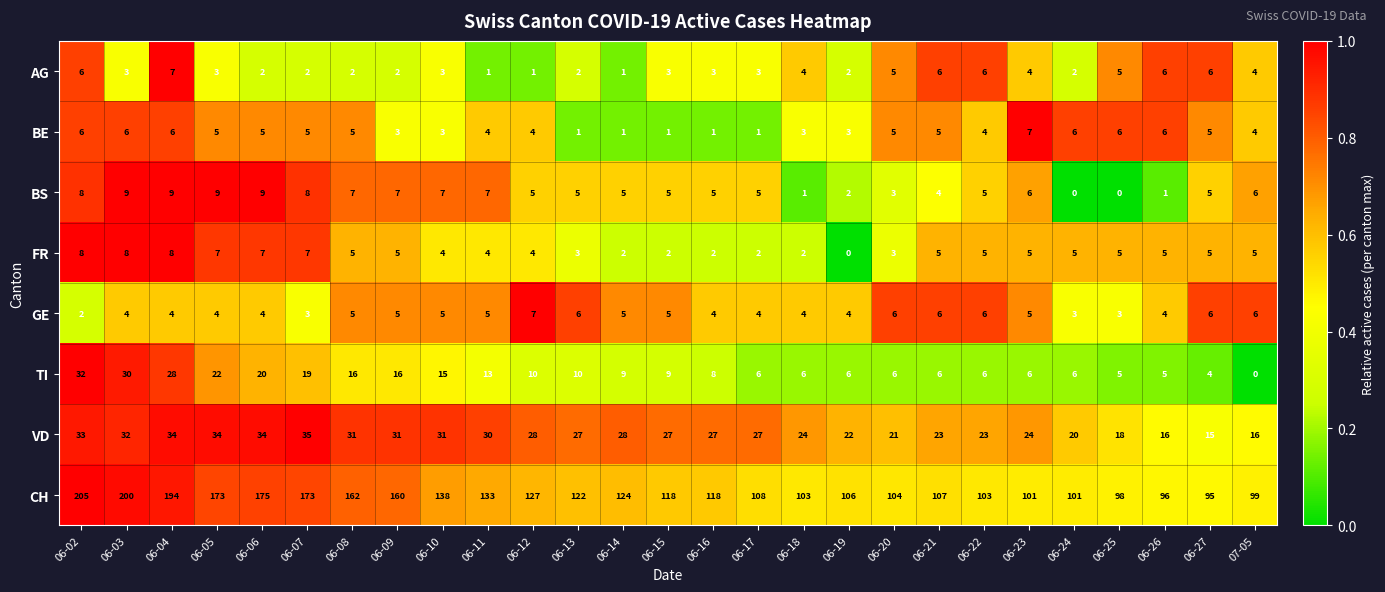

Is it true that GE equals 11 at 06-22?

False